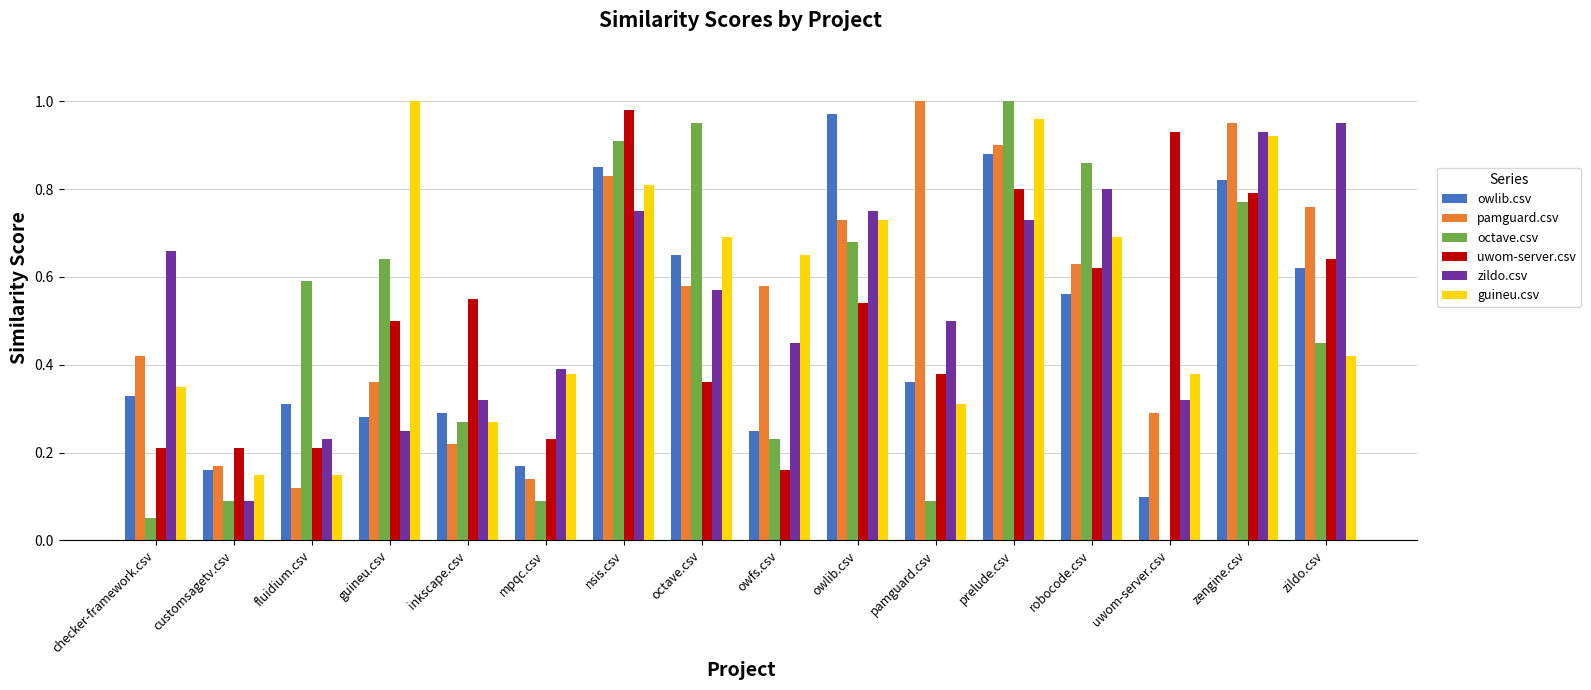

What is the sum of all owlib.csv values?

7.6